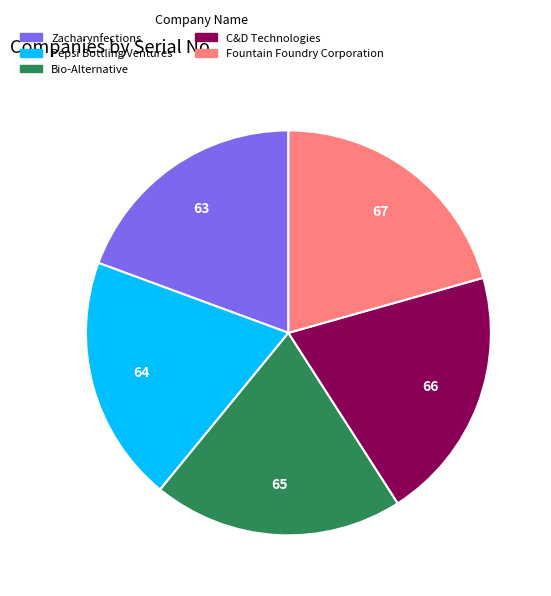

Is Pepsi Bottling Ventures the majority of the pie?

No